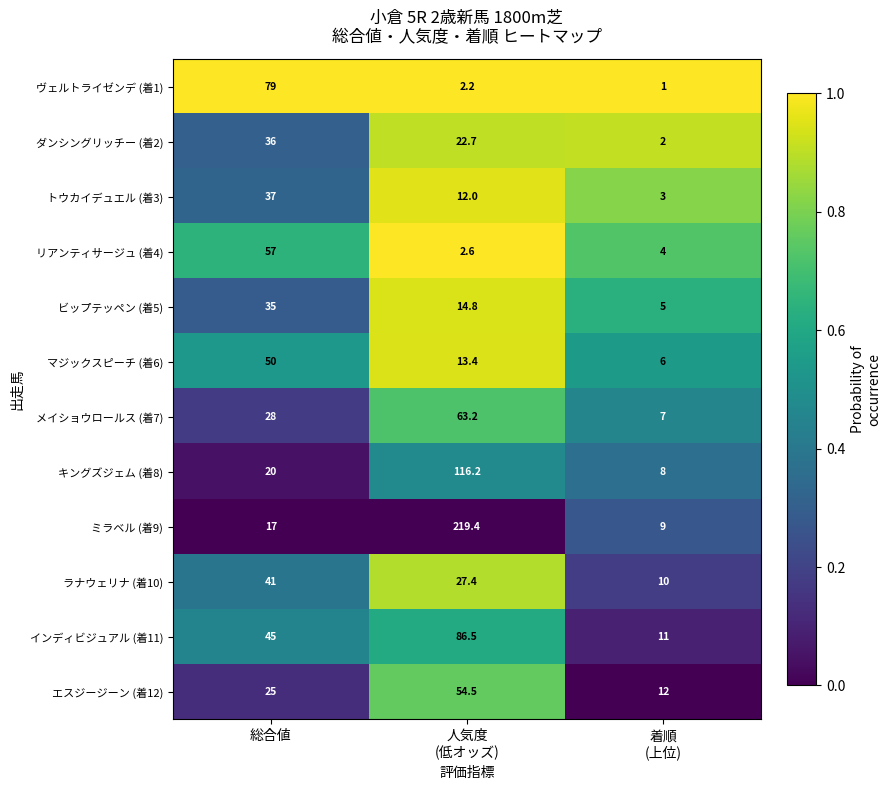

What is the maximum value shown in the chart?

219.4